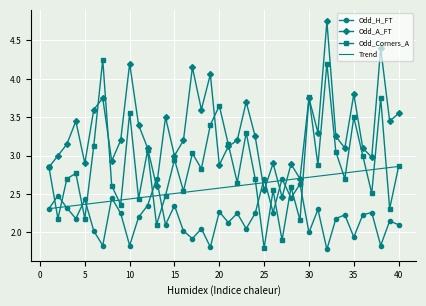

Which series has the widest spread of values?

Odd_Corners_A